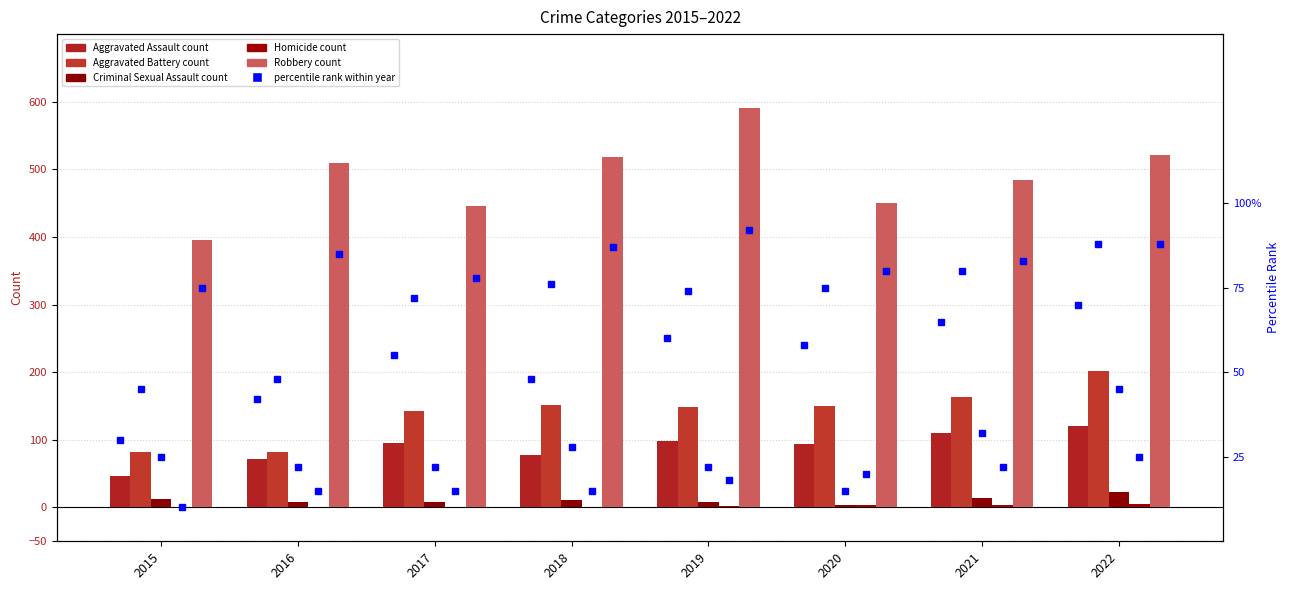

What is the minimum value for Aggravated Assault?

46